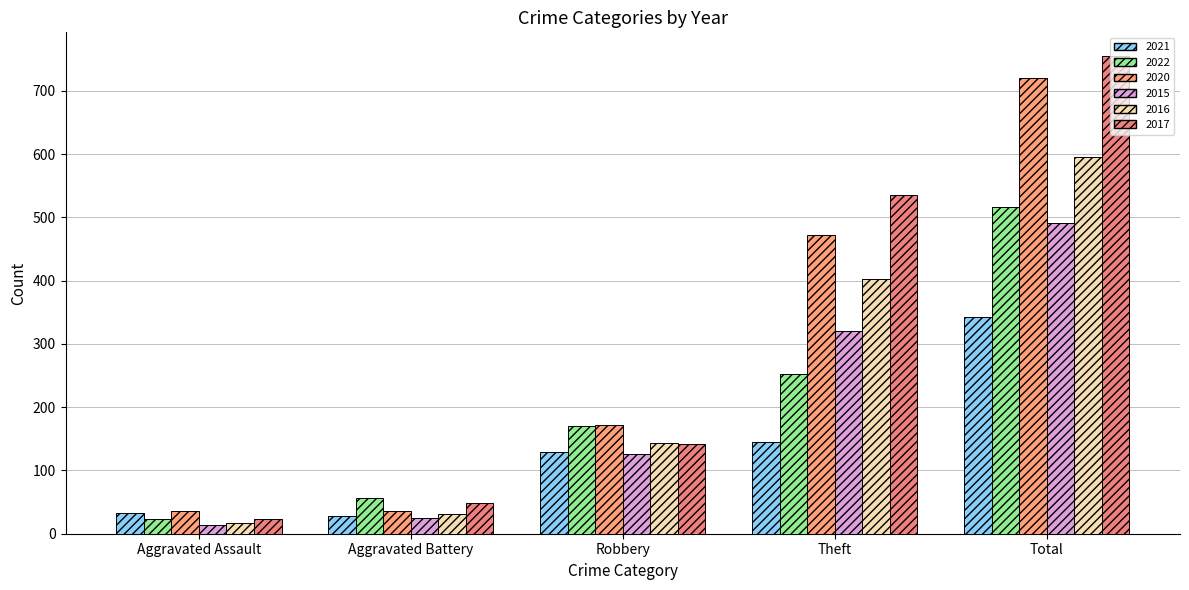

What is the label of the 4th bar from the left?

Theft